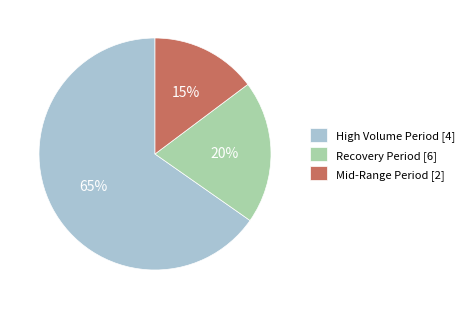

Which category has the smallest portion of the pie?

Mid-Range Period [2]